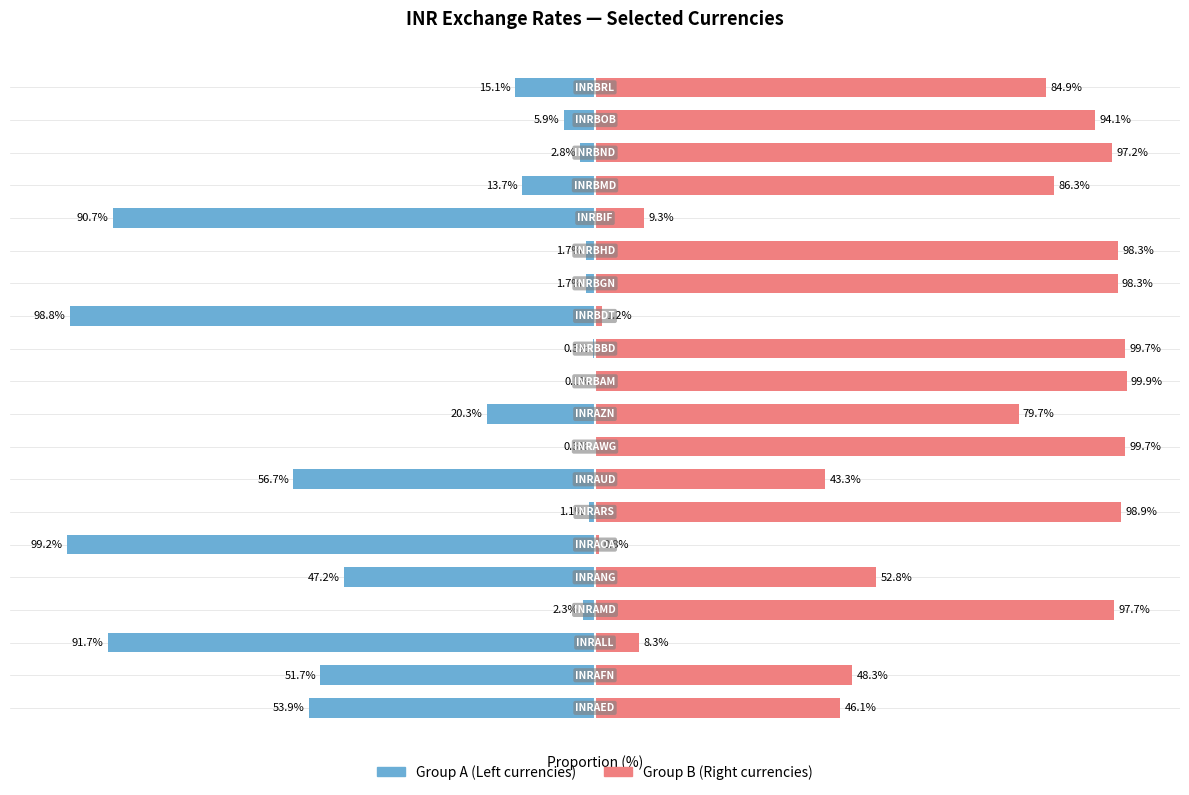

Rank the series by their average value, from lowest to highest.

Group A, Group B